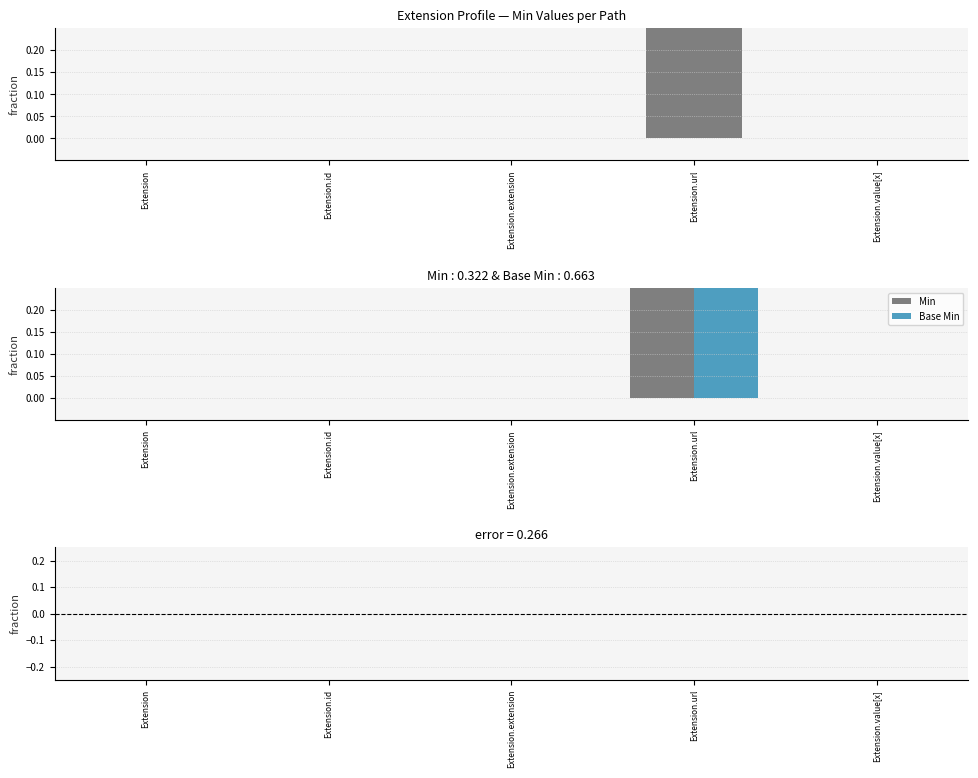

How many Min values are between 0 and 1?

5